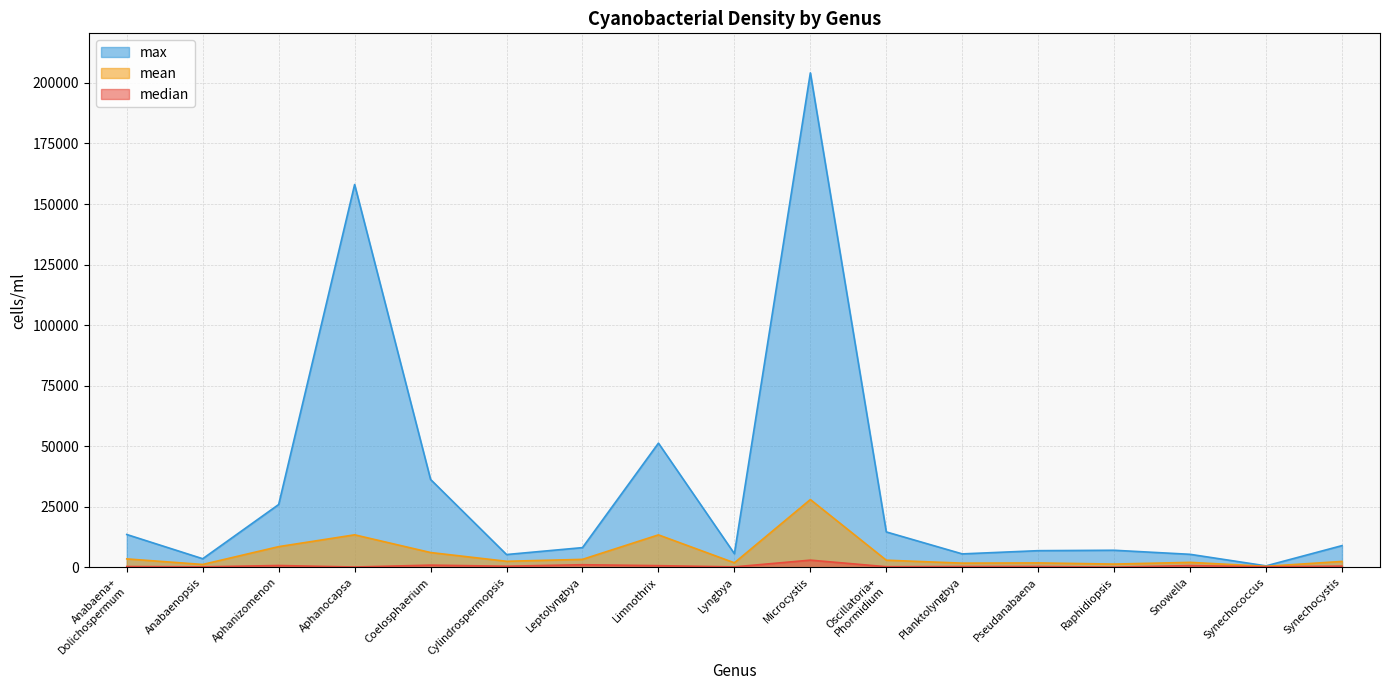

What is the value of the max point at the 2nd from the left?

3536